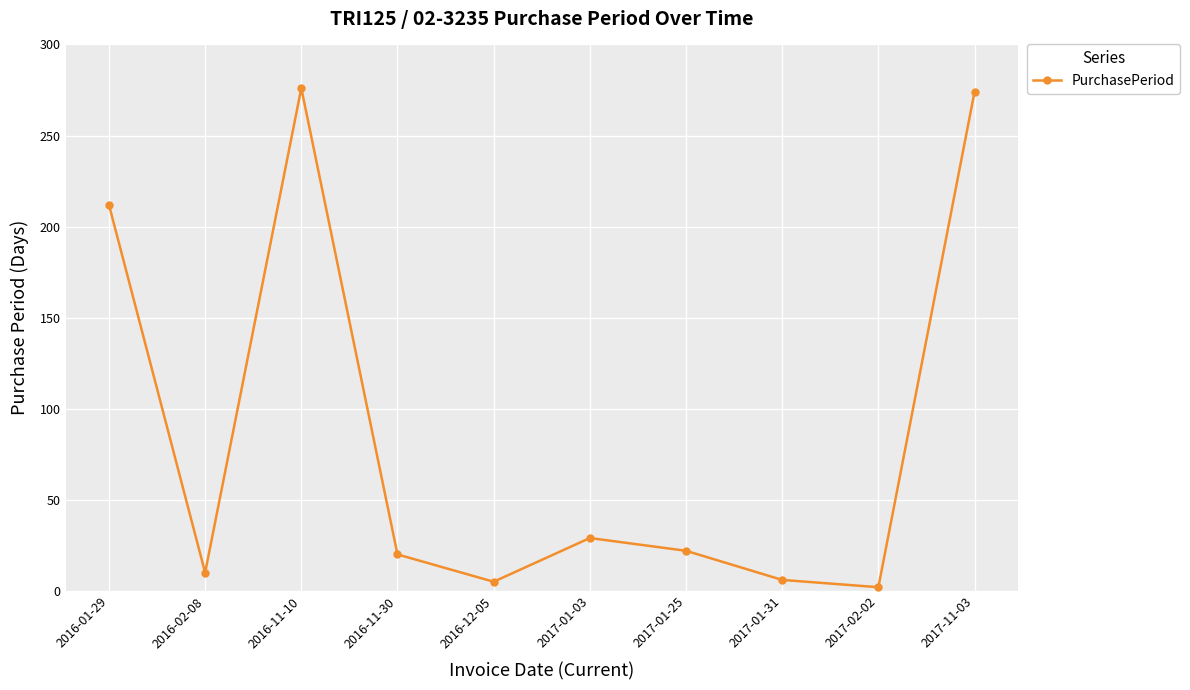

How many points are higher than both their immediate neighbors (excluding endpoints)?

2